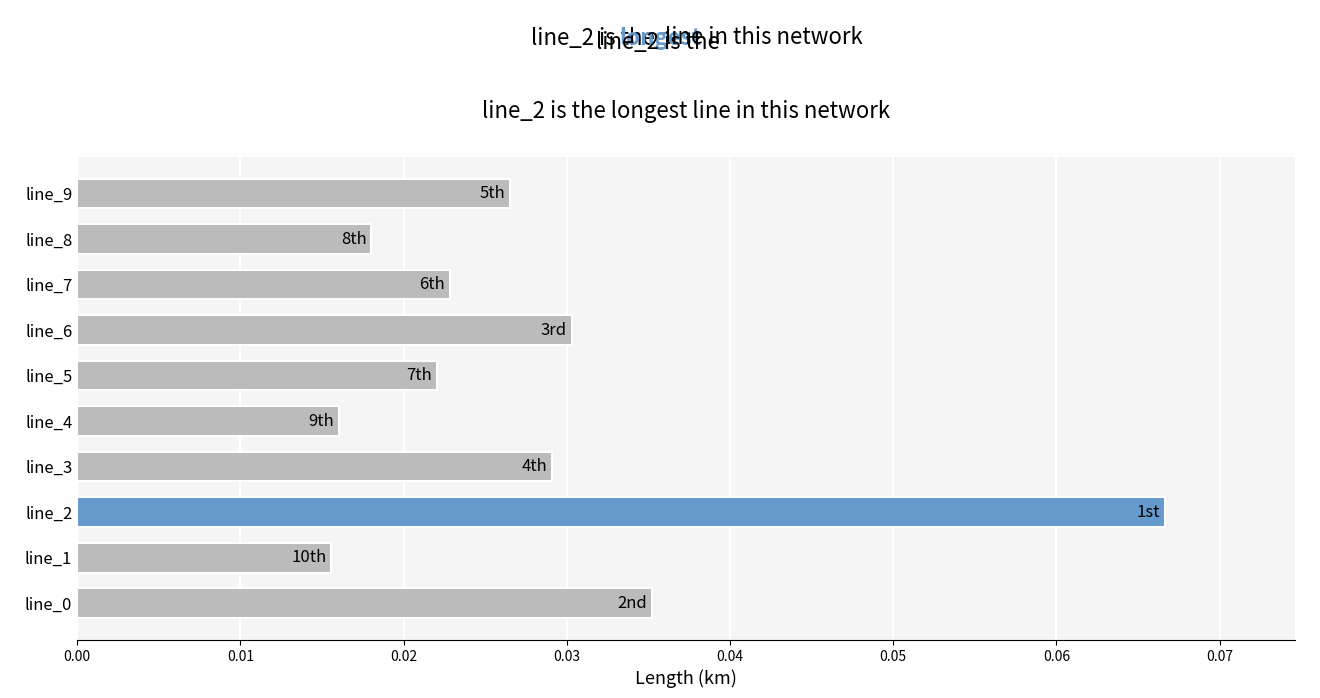

Which label corresponds to the largest value in the chart?

line_2